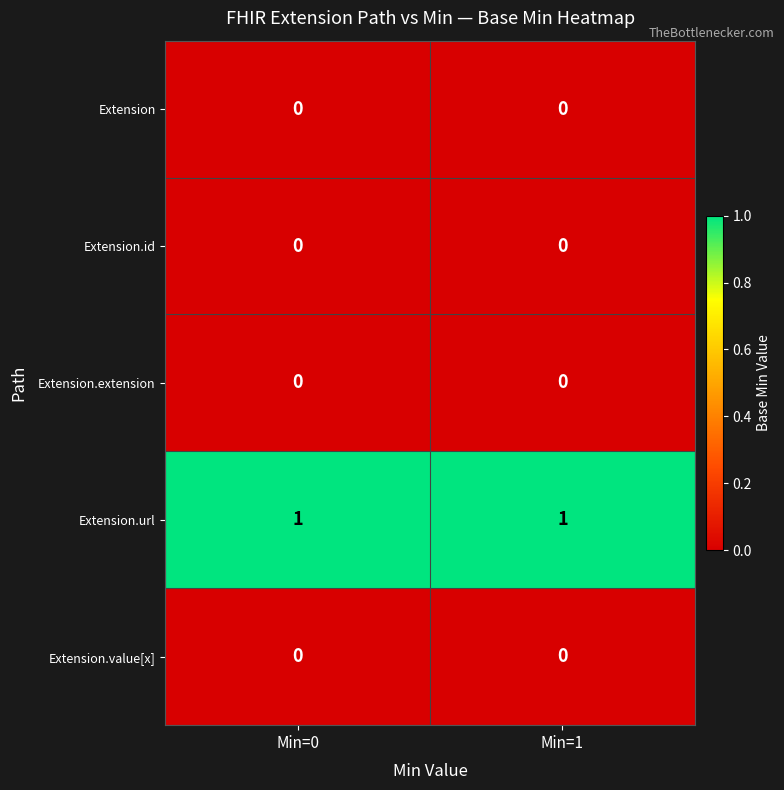

The Extension.url series shows 1 at Min=0. True or false?

True